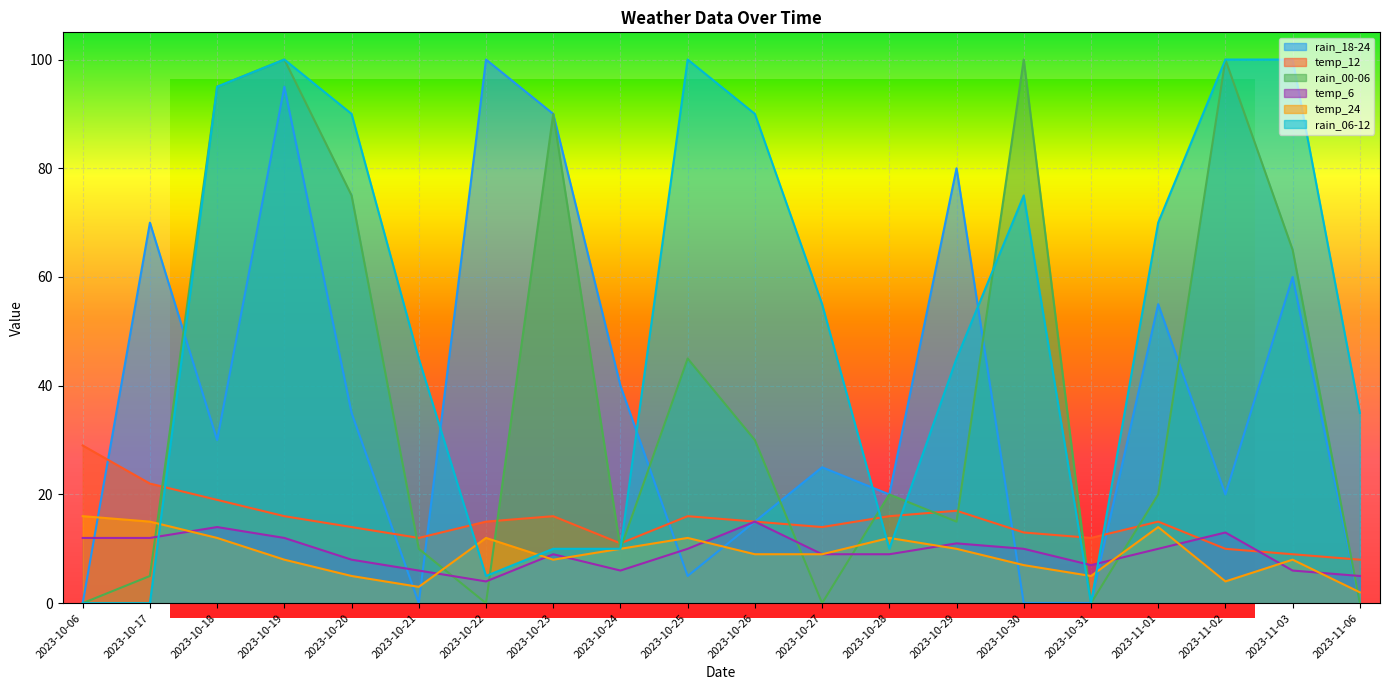

The rain_18-24 series shows 20 at 2023-10-28. True or false?

True